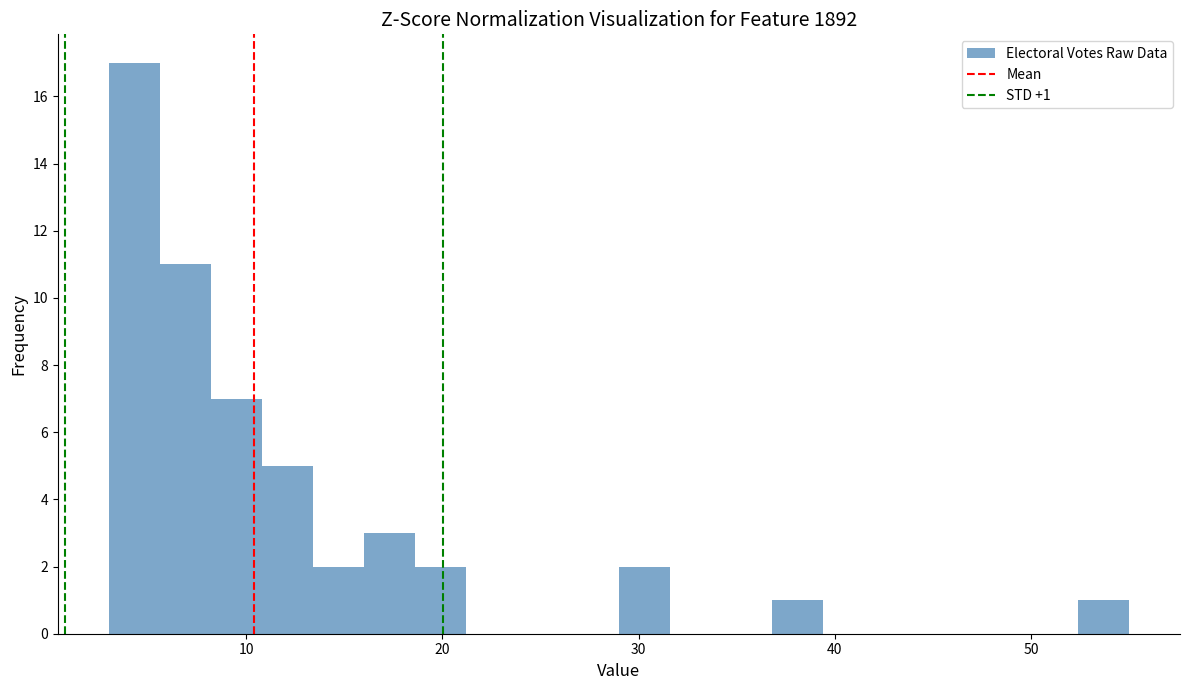

Read against the x-axis, roughly where is the centre of the tallest bar?

4